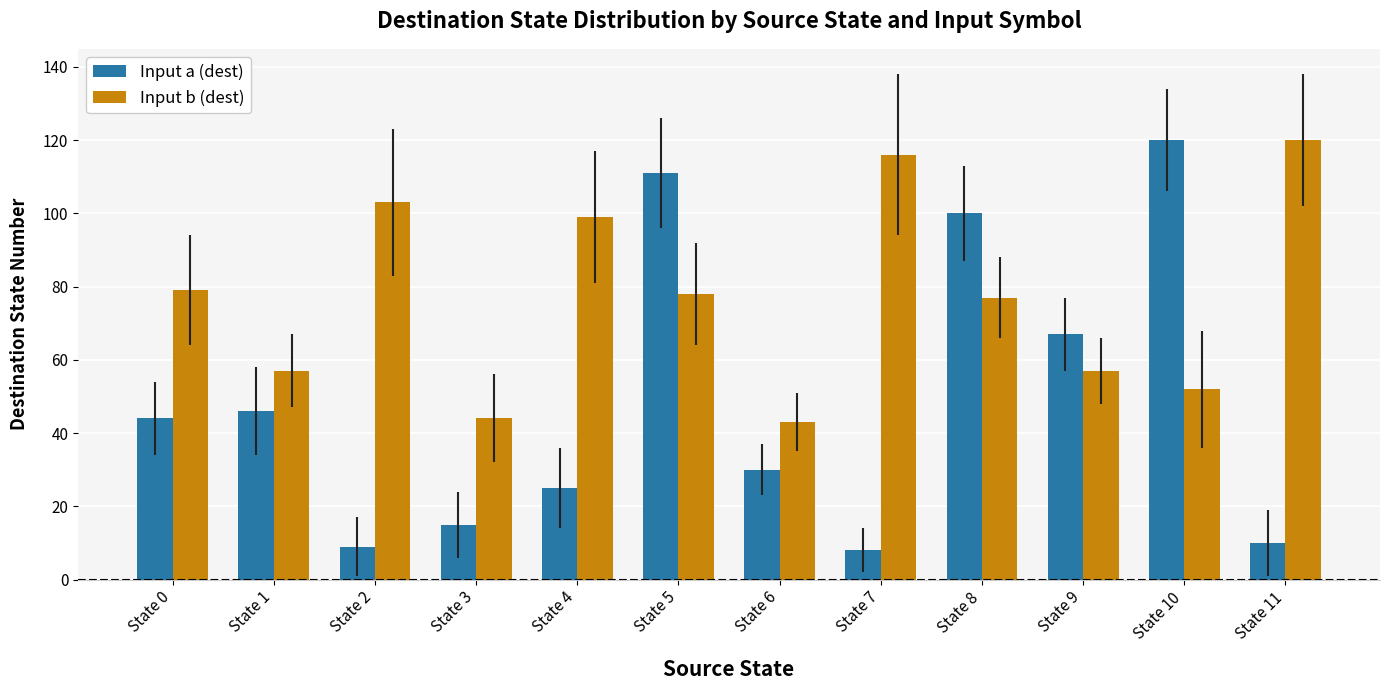

What is the minimum value shown in the chart?

8